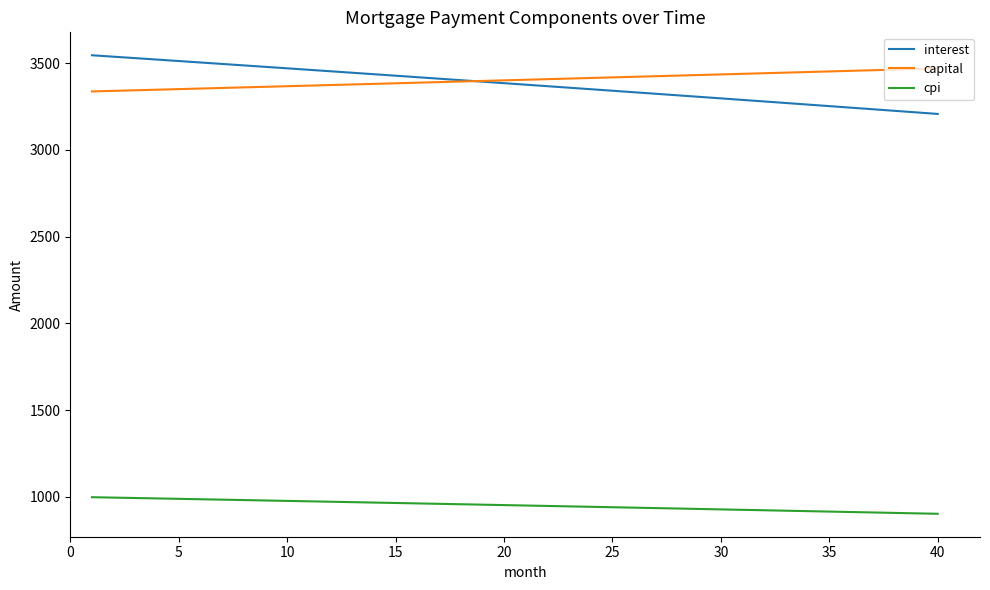

True or false: interest and capital cross at least once.

True